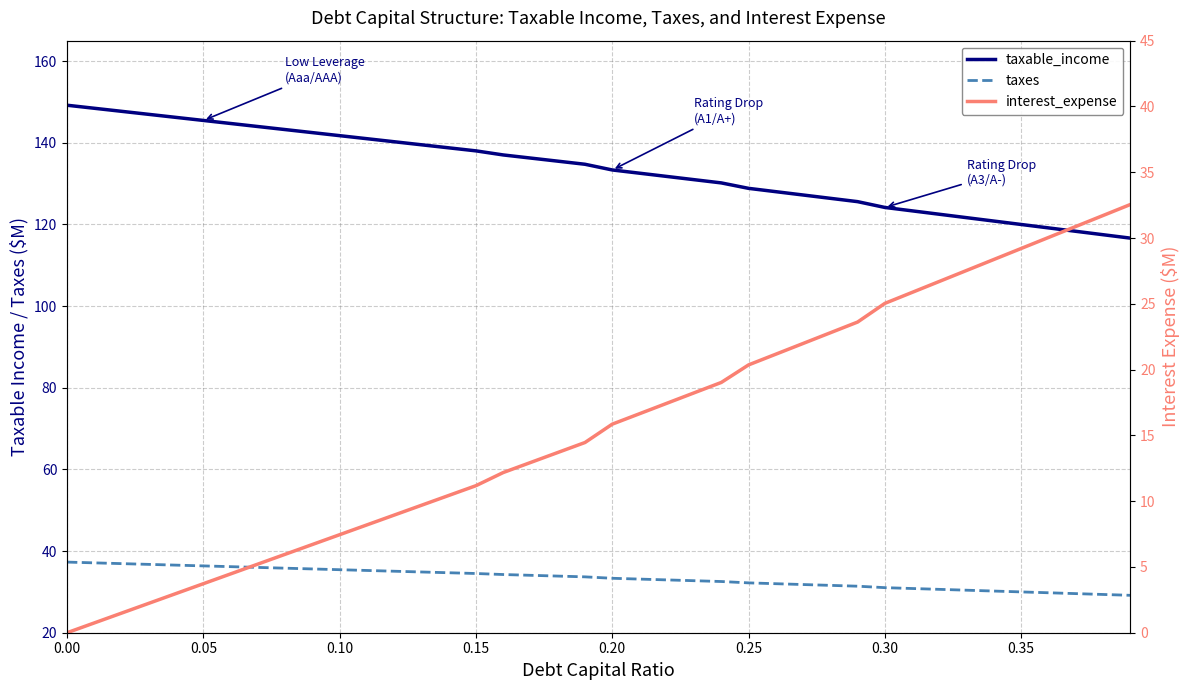

True or false: taxable_income and taxes cross at least once.

False